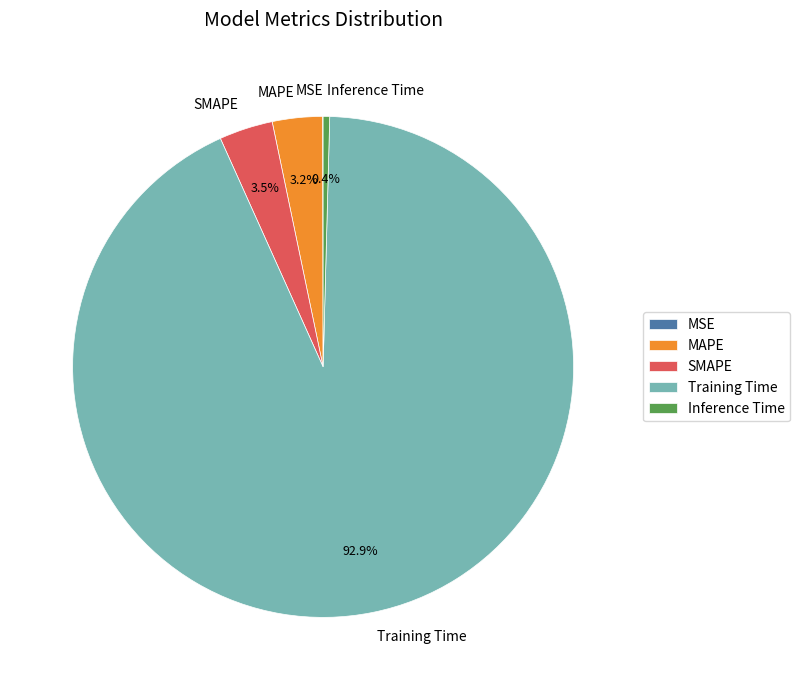

How much of the chart is everything except MAPE?

96.8%